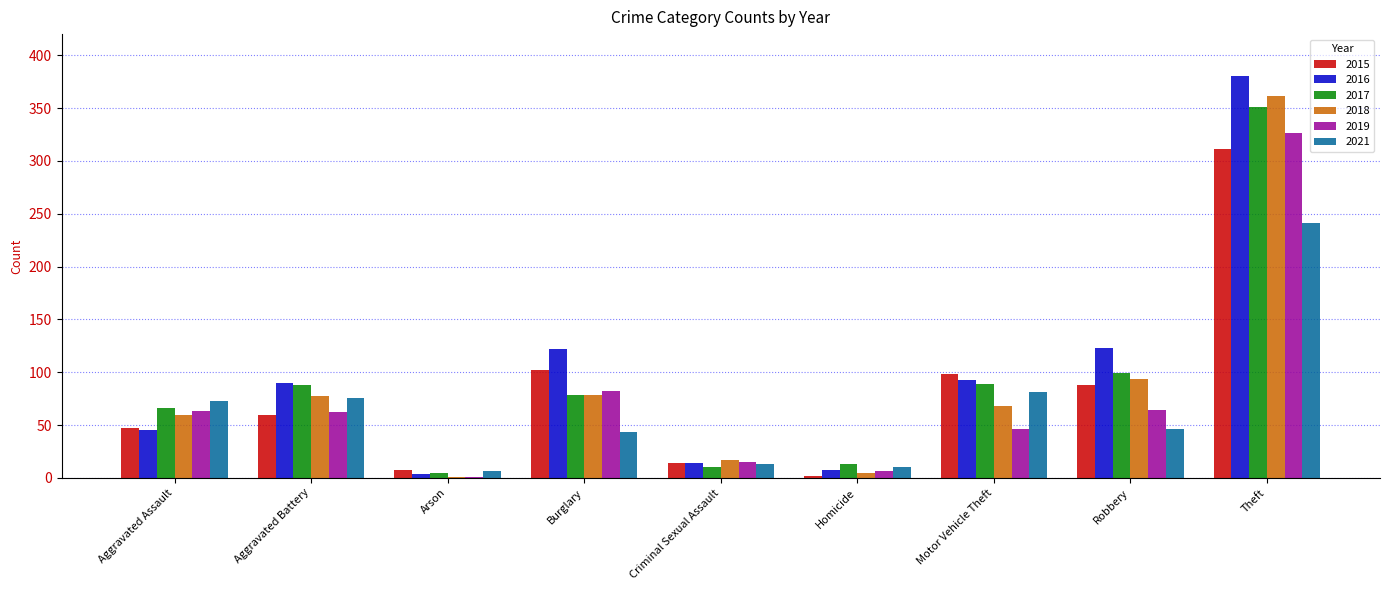

Which series changed the most between Homicide and Theft?

2016